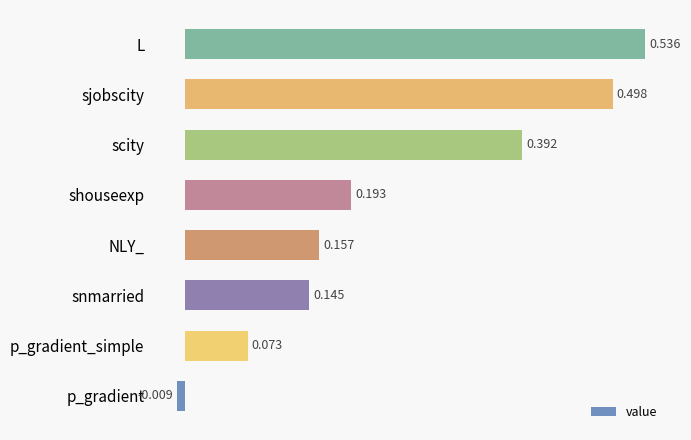

List the labels in order of value, largest first.

L, sjobscity, scity, shouseexp, NLY_, snmarried, p_gradient_simple, p_gradient